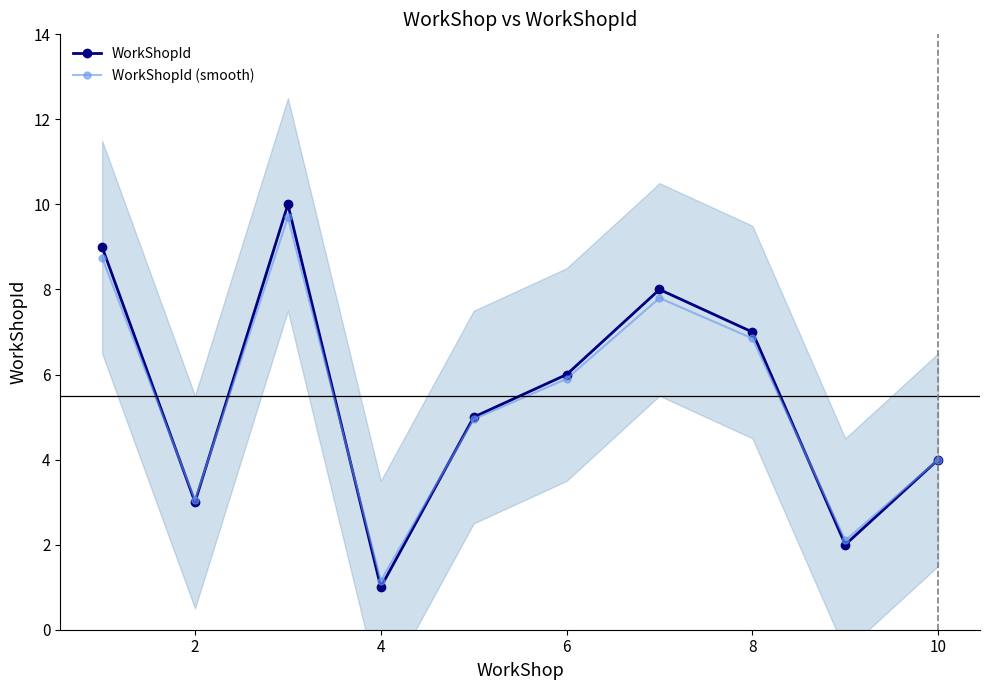

What is the lowest value of the WorkShopId (smooth) series?

1.1